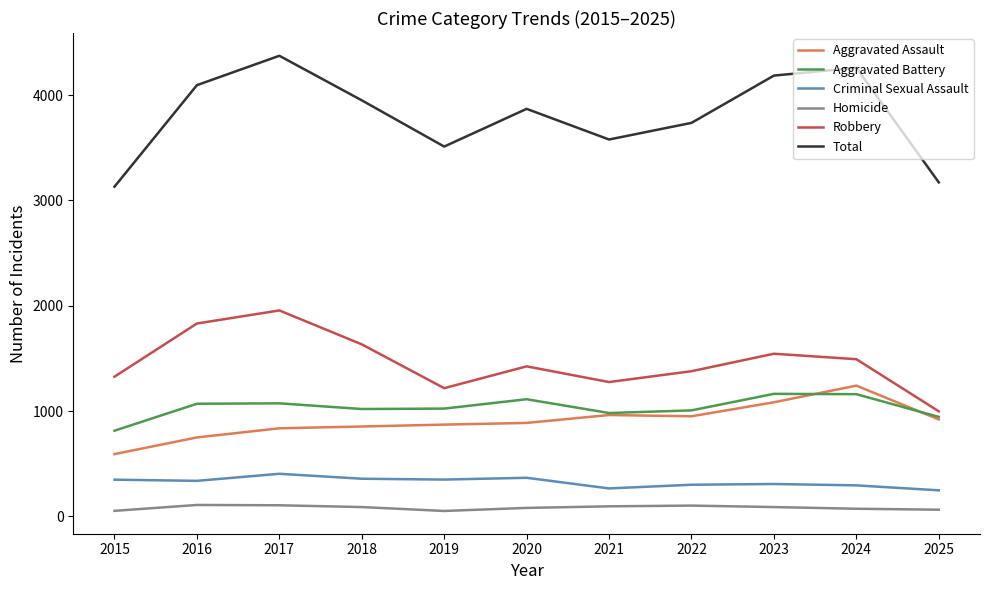

What value does the Criminal Sexual Assault series have at 2016?

337